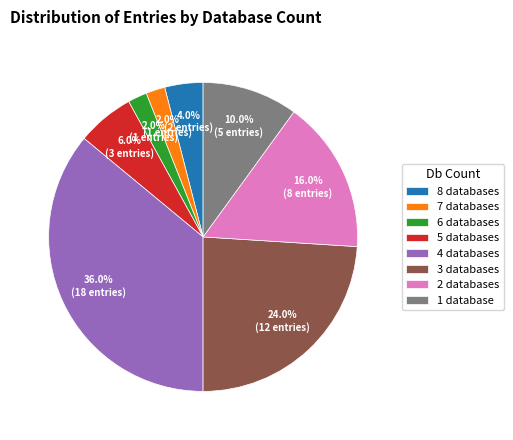

Does any single category account for the majority?

No